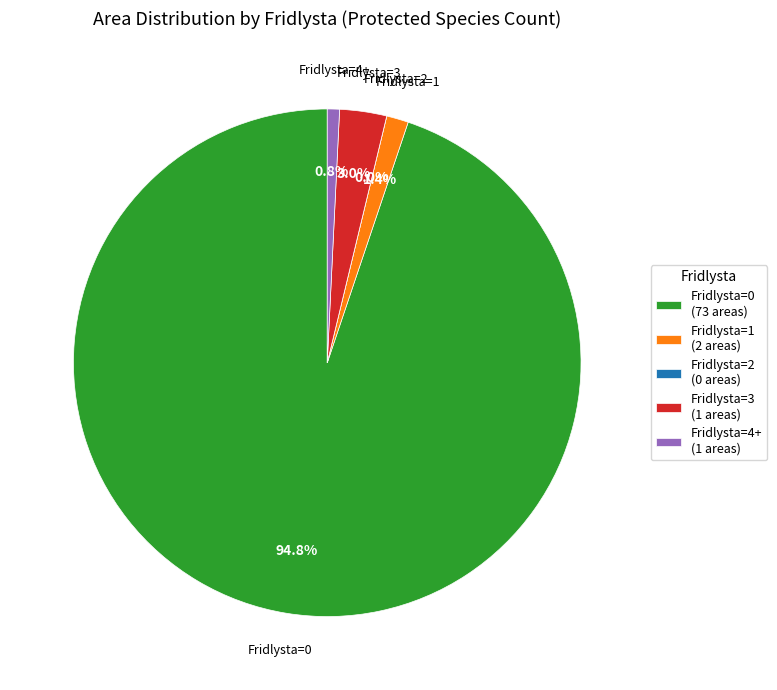

To the nearest percent, what is the average slice percentage?

20%